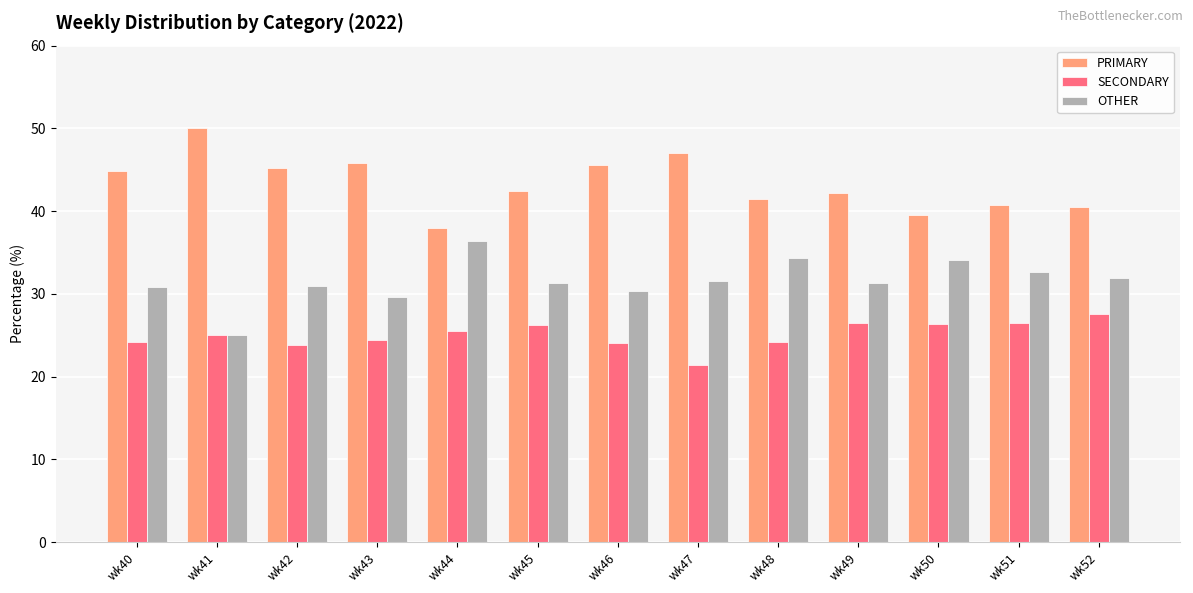

What is the sum of the OTHER values at wk46 and wk47?

61.9